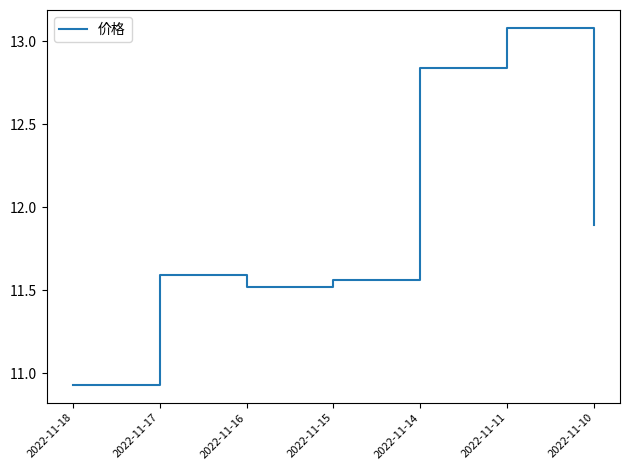

The chart shows a value of 5.2 at 2022-11-17. True or false?

False